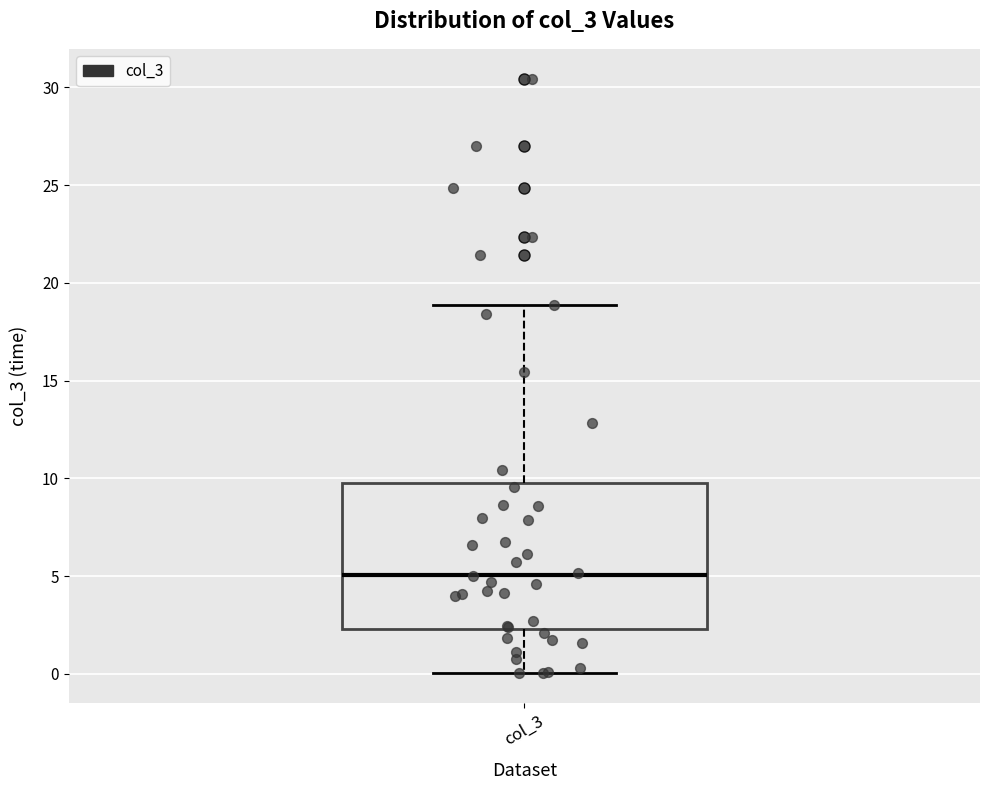

Where is the lower edge of the box for col_3 on the y-axis? The values are not printed on the chart, so give them approximately, as read against the axis.

2.5